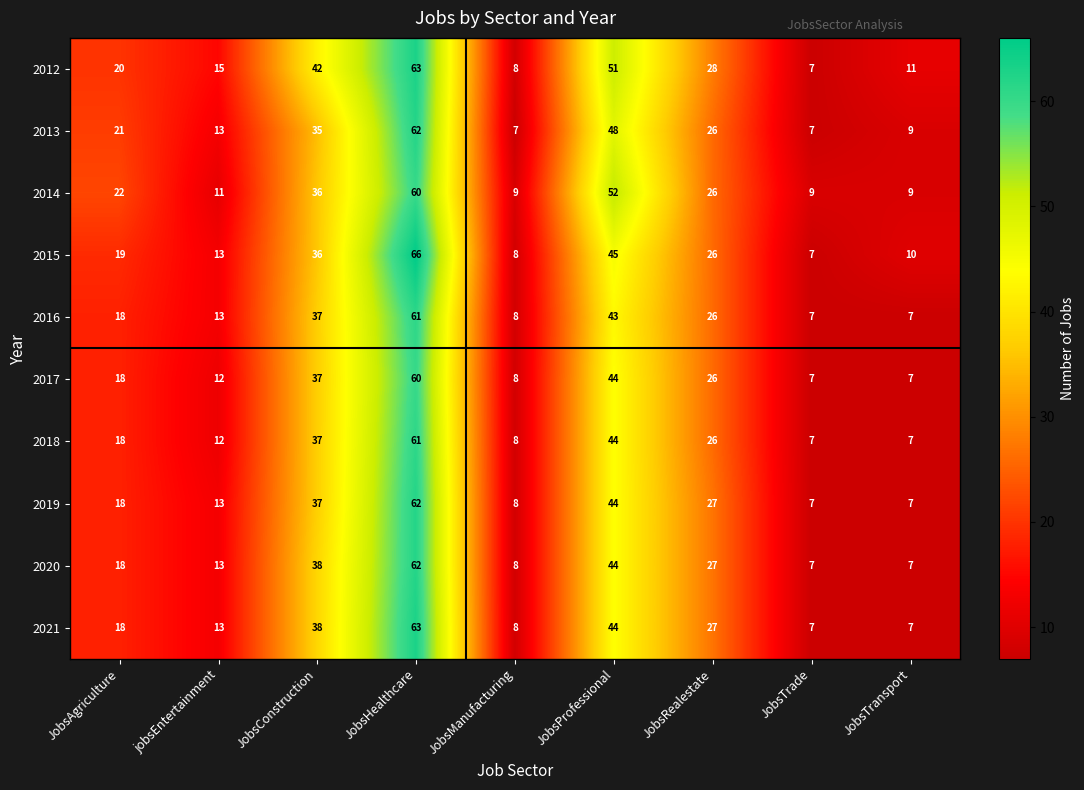

Is it true that 2013 equals 48 at JobsProfessional?

True